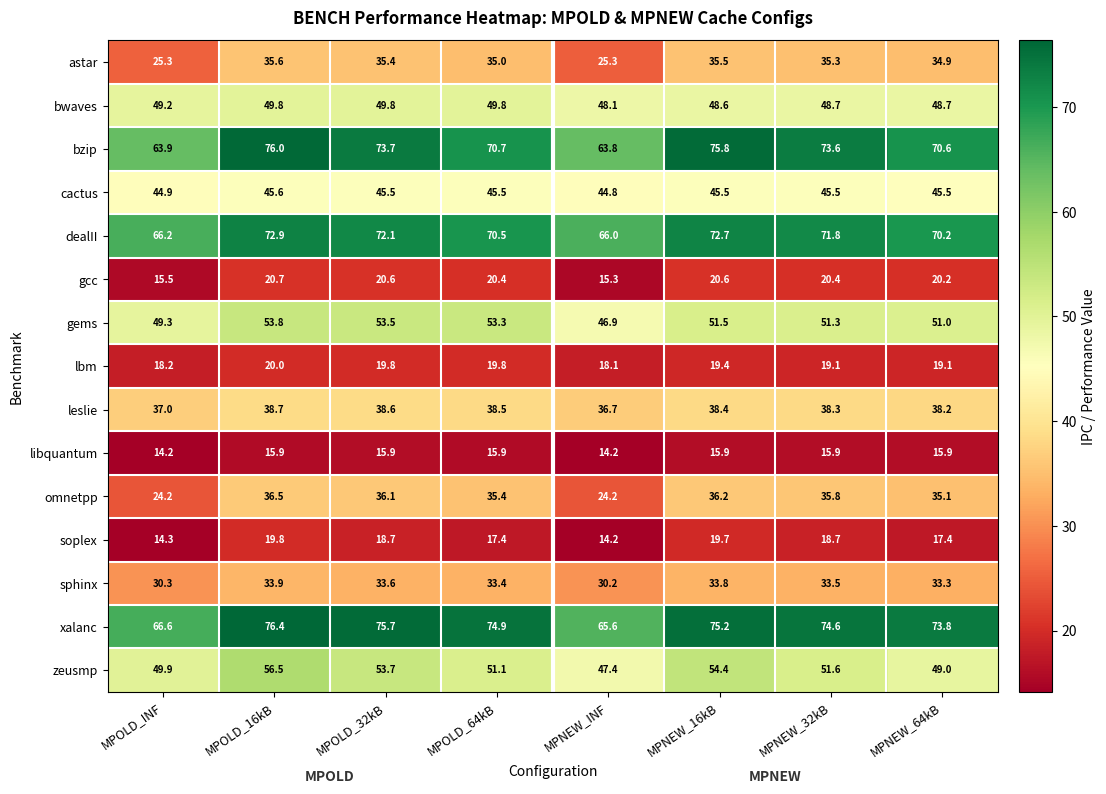

Rank the series by their maximum value, from lowest to highest.

libquantum, soplex, lbm, gcc, sphinx, astar, omnetpp, leslie, cactus, bwaves, gems, zeusmp, dealII, bzip, xalanc